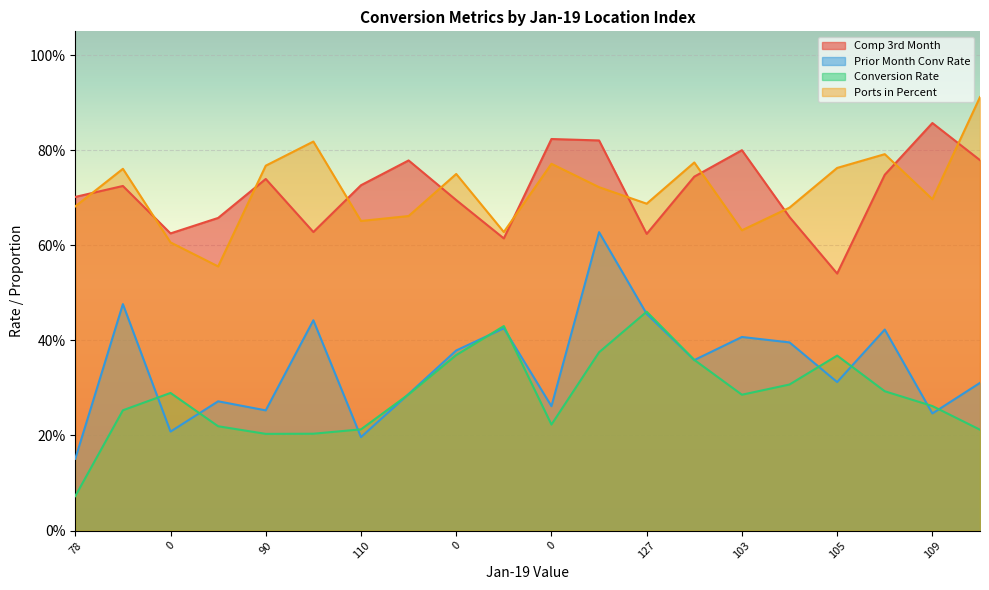

What is the total value across all series at 112?

1.7